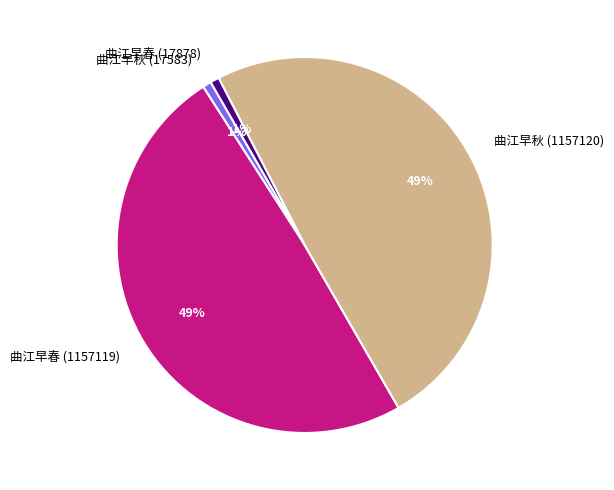

To the nearest percent, what is the combined percentage of 曲江早春 (1157119) and 曲江早春 (17878)?

50%